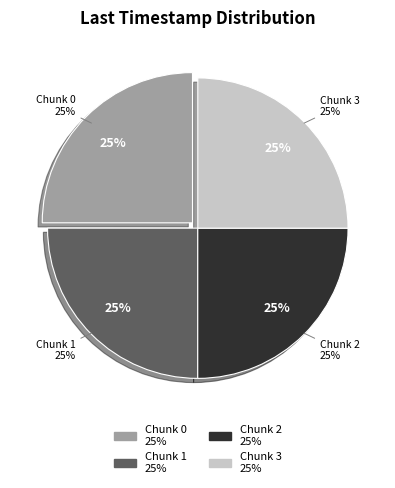

To the nearest percent, what portion does Chunk 1 represent?

25%